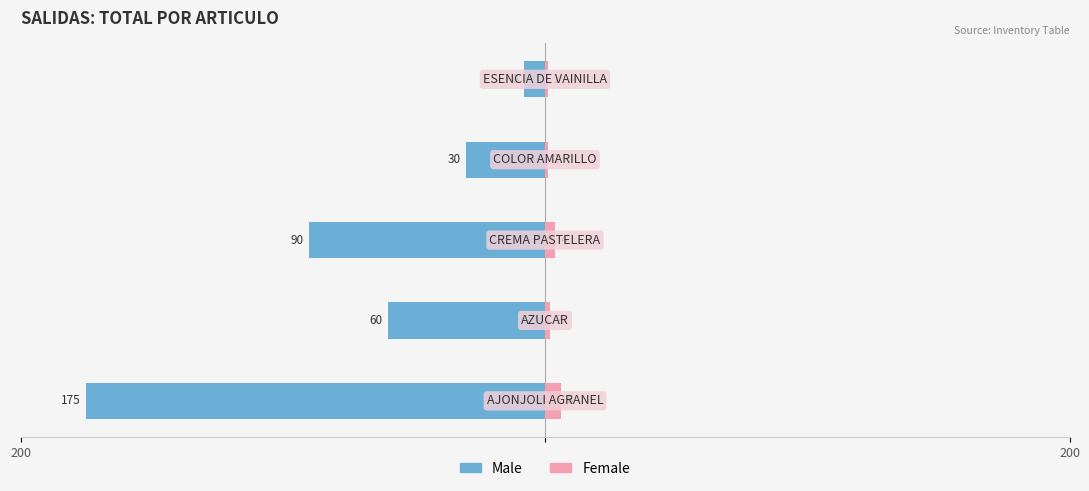

What is the difference between the second highest and second lowest values in the Male series?

60